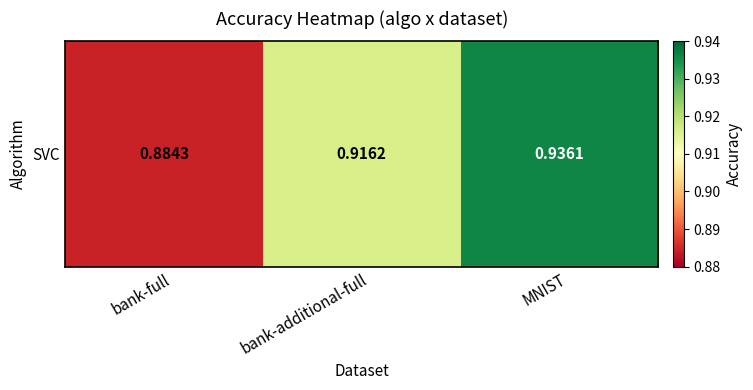

What is the greatest value displayed?

0.9